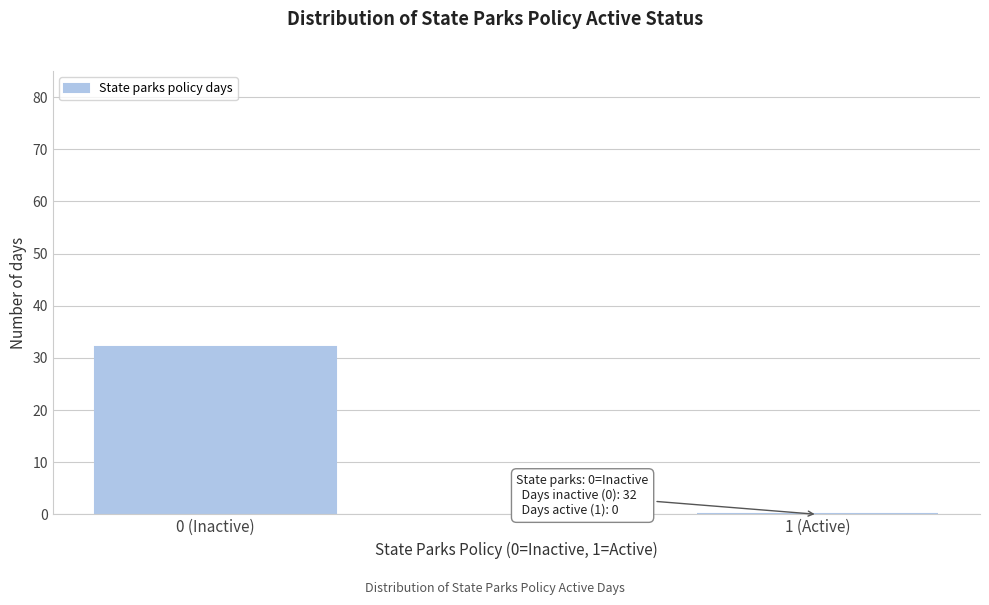

Reading right to left, transcribe all the data shown in this chart.

1 (Active)=0	0 (Inactive)=32